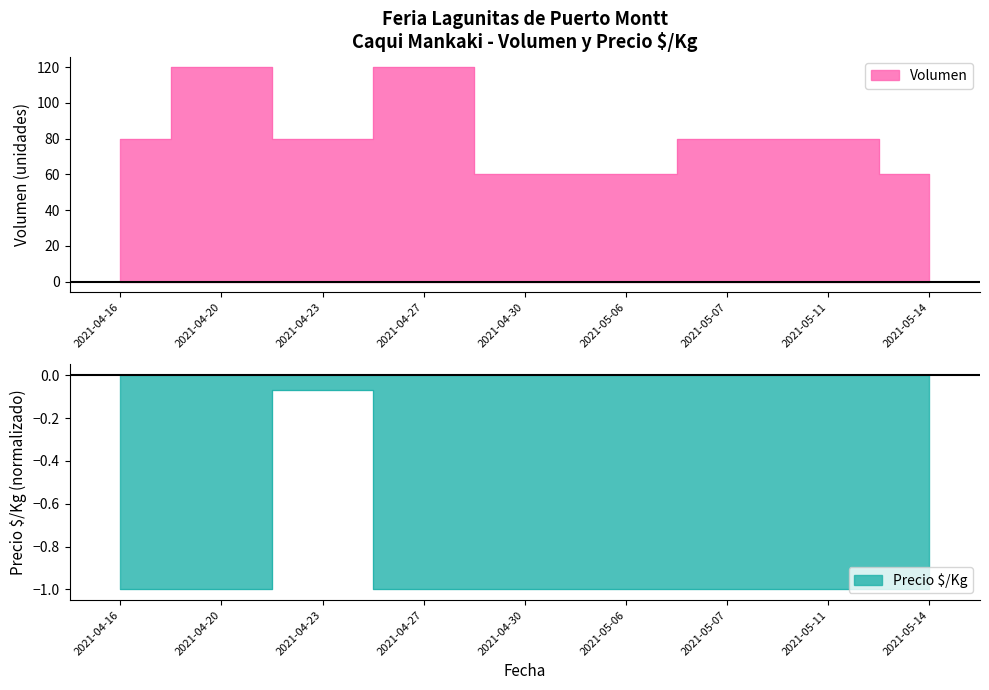

What is the difference between the maximum and minimum values in the Volumen series?

60.0